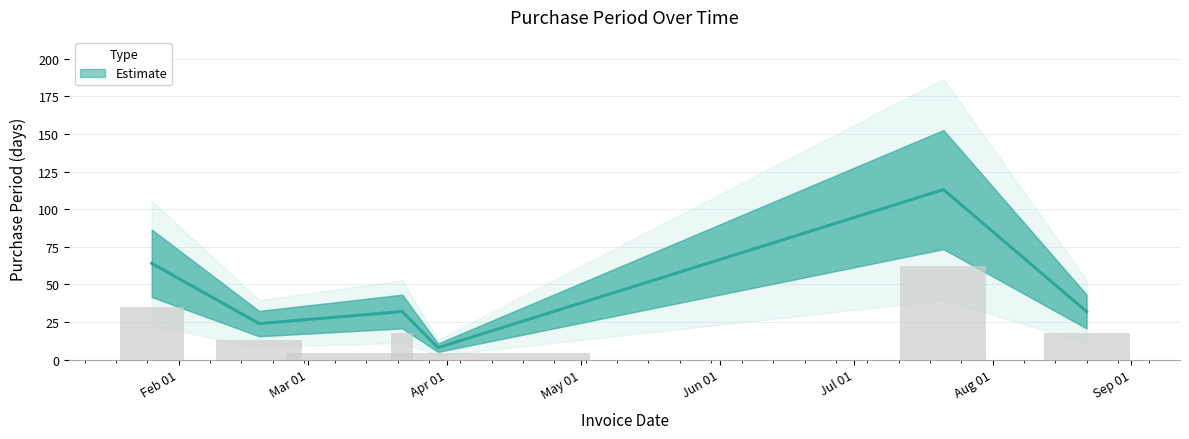

At which label is the value closest to 60?

2016-01-26